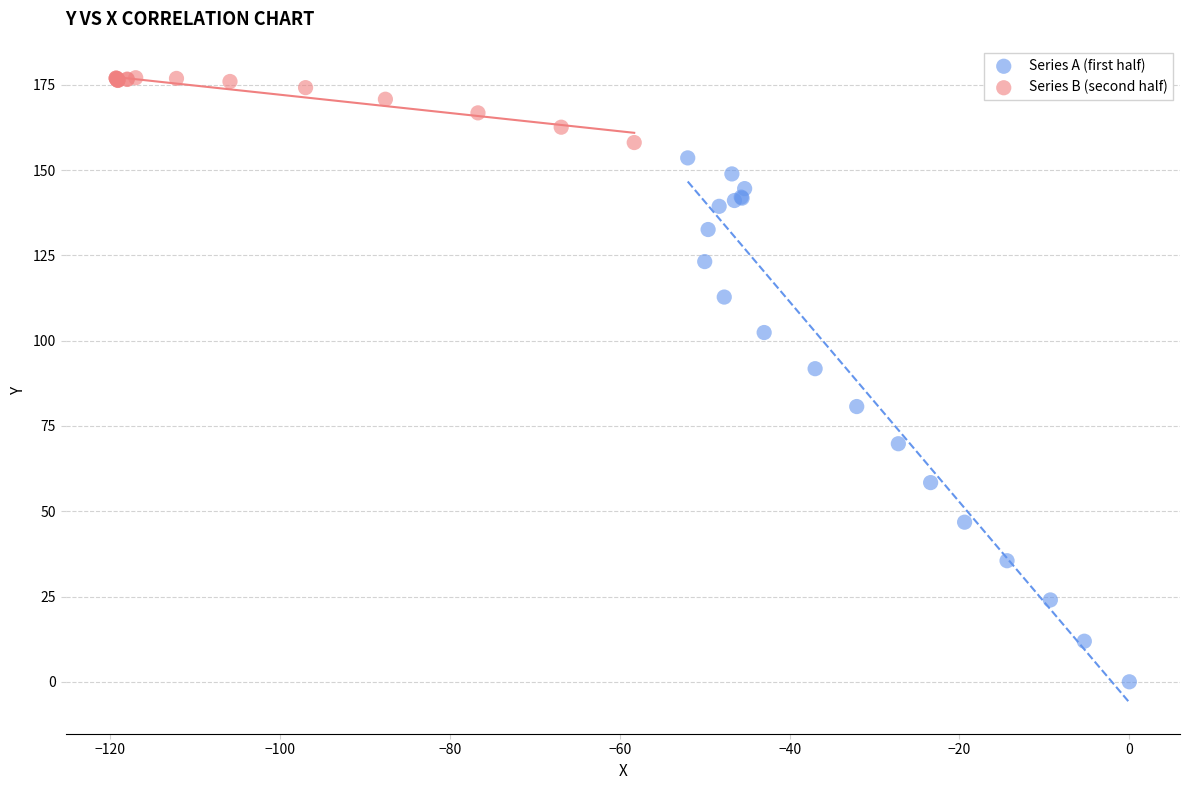

Which series reaches the maximum Y coordinate?

Series B (second half)